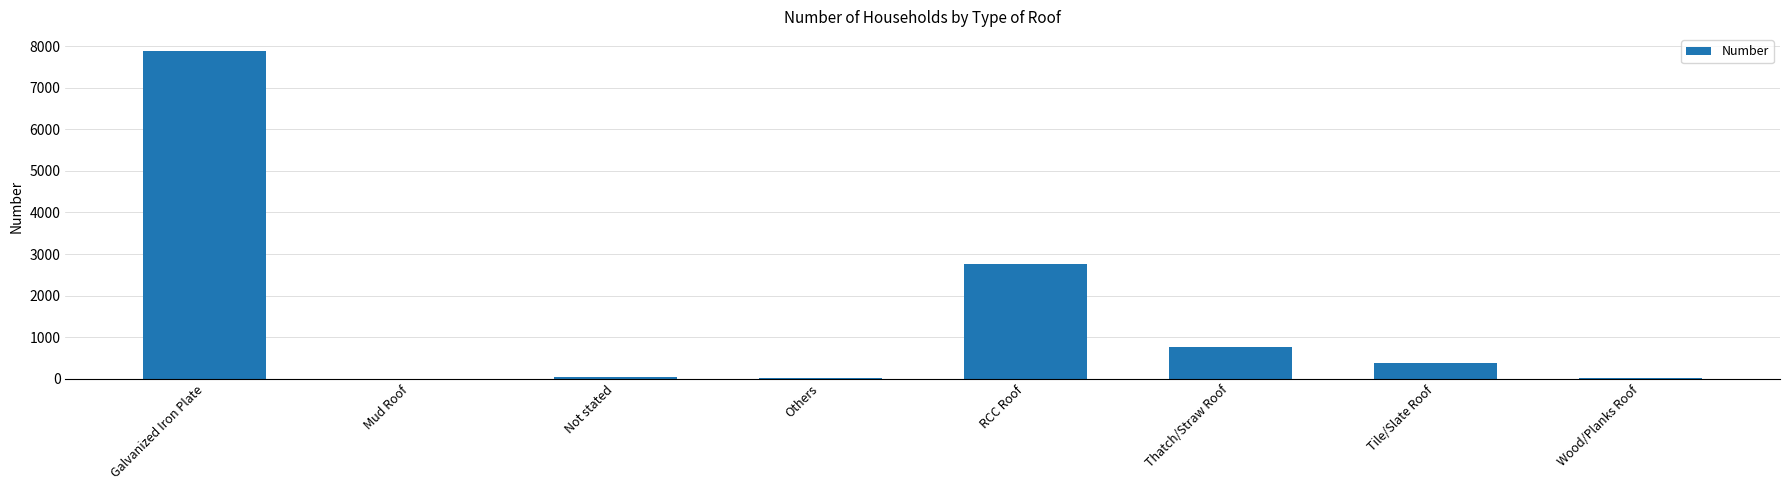

Where is the data nearest to the value 3949?

RCC Roof